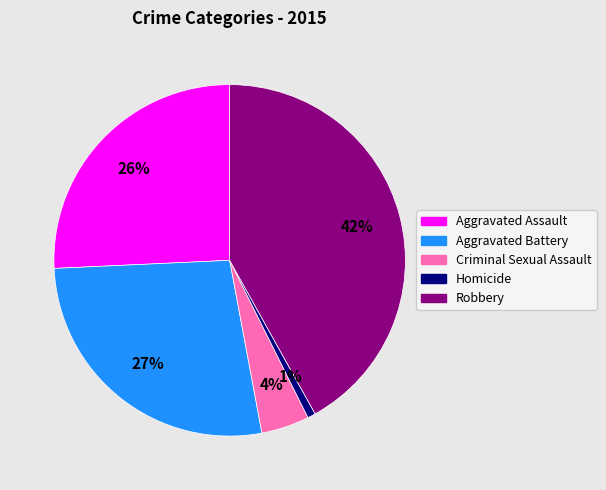

The Homicide slice represents 11% of the pie. True or false?

False